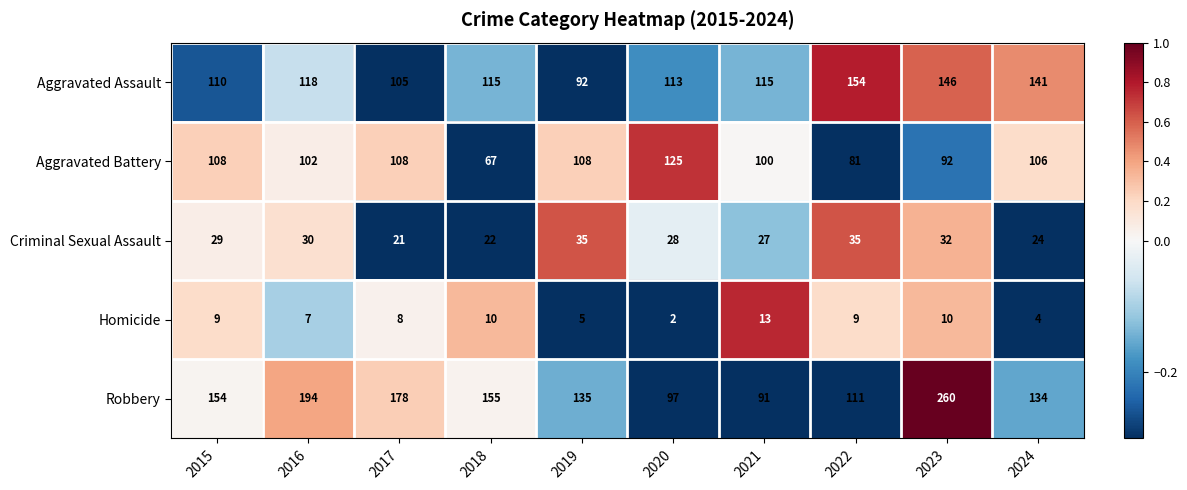

At which label does Homicide reach its peak?

2021